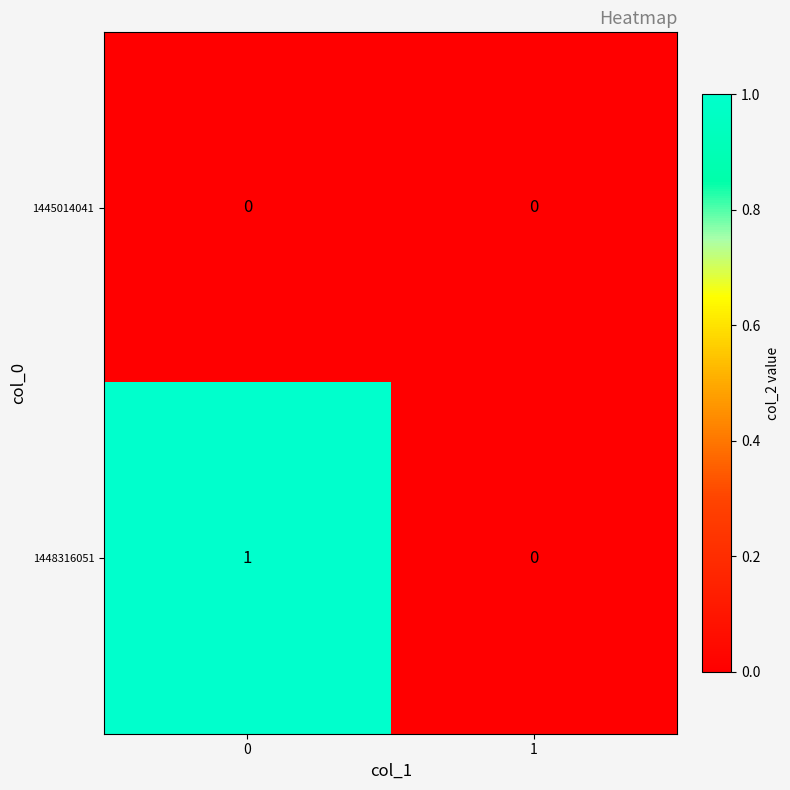

Between 0 and 1, which series saw the biggest shift?

1448316051